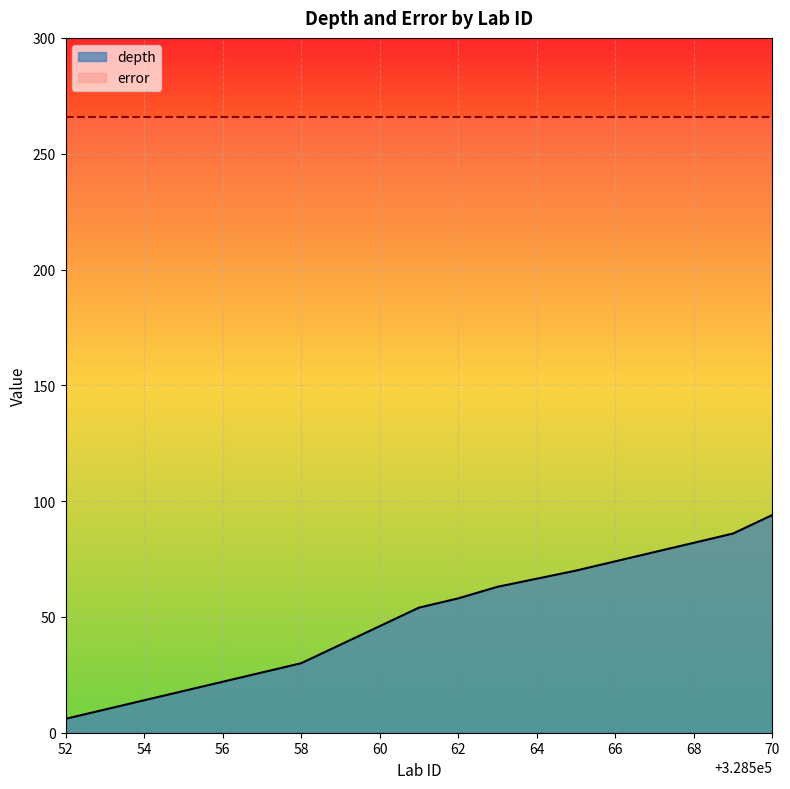

At which category does the chart reach its minimum across all series?

52